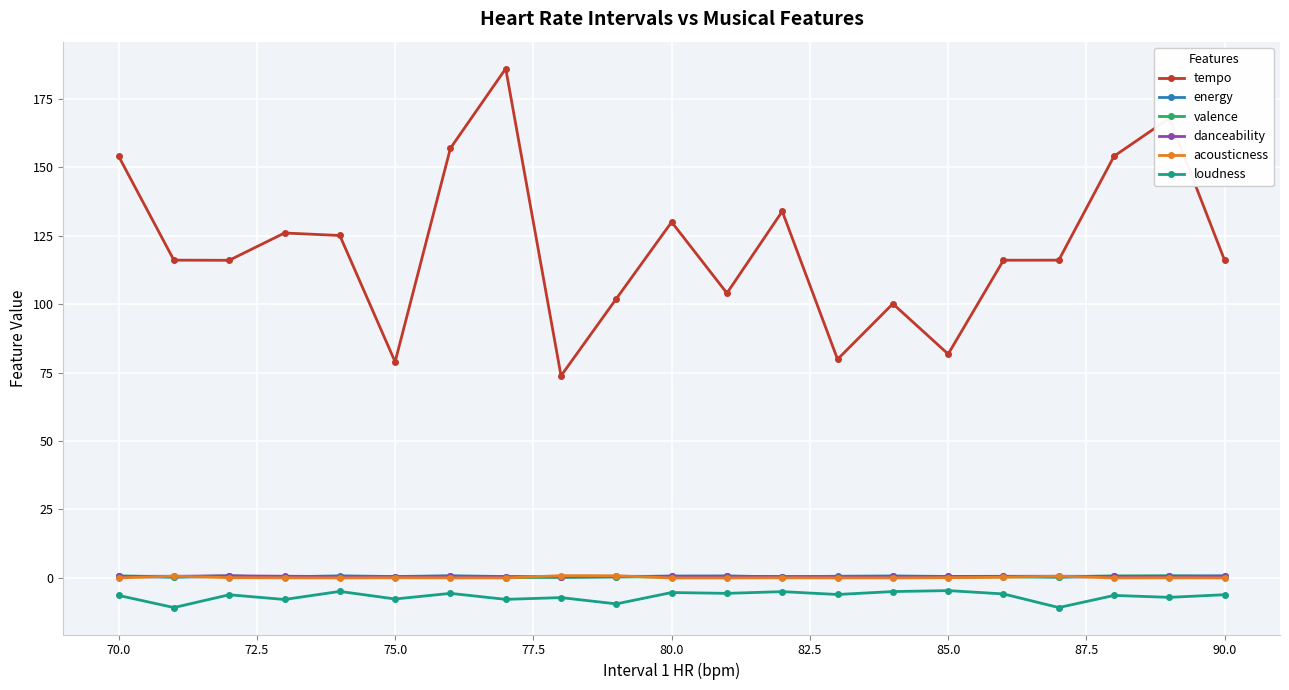

Which series has the largest total across all categories?

tempo